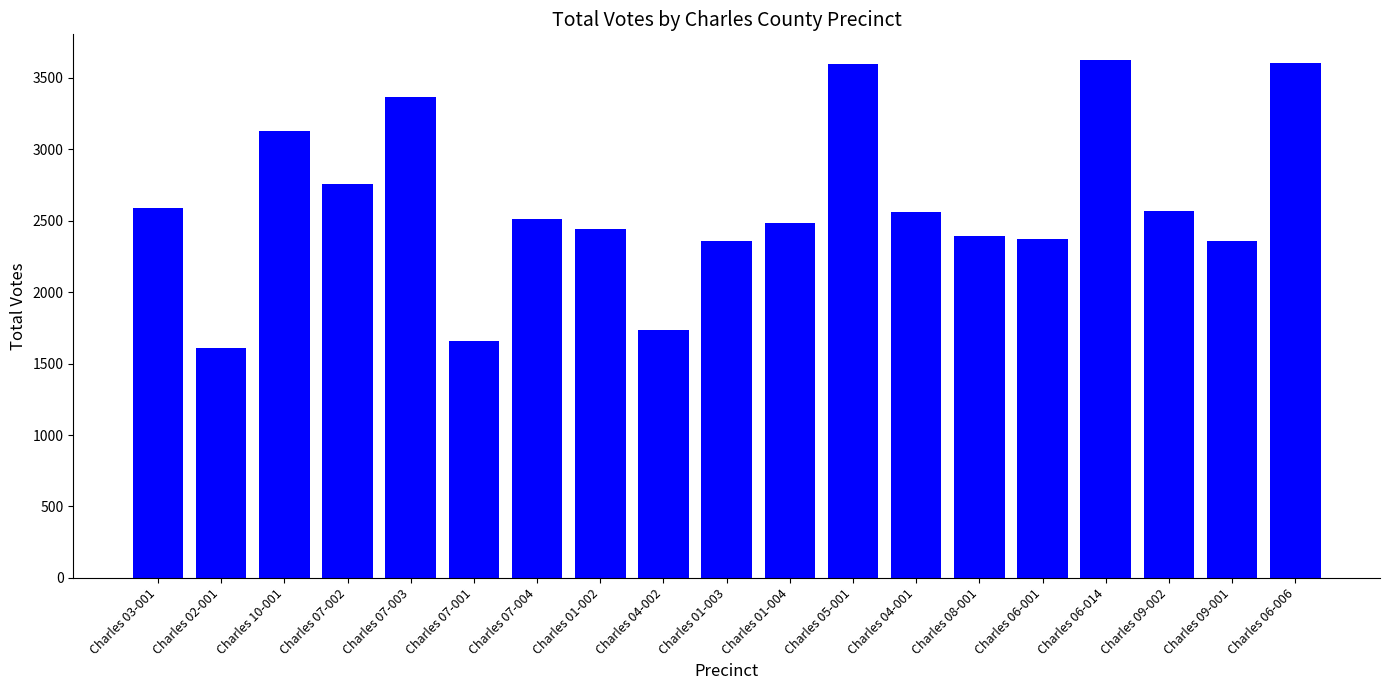

Approximately how many times larger is the value at Charles 07-004 compared to Charles 01-002?

1.0